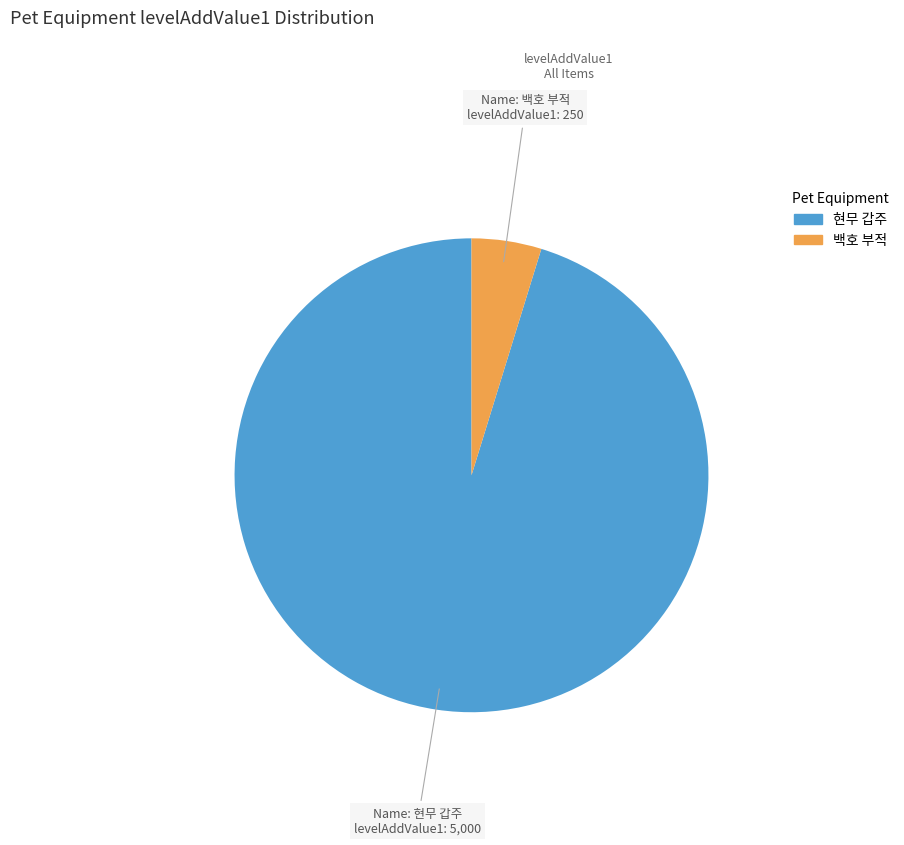

Is there any slice that represents more than half of the pie?

Yes